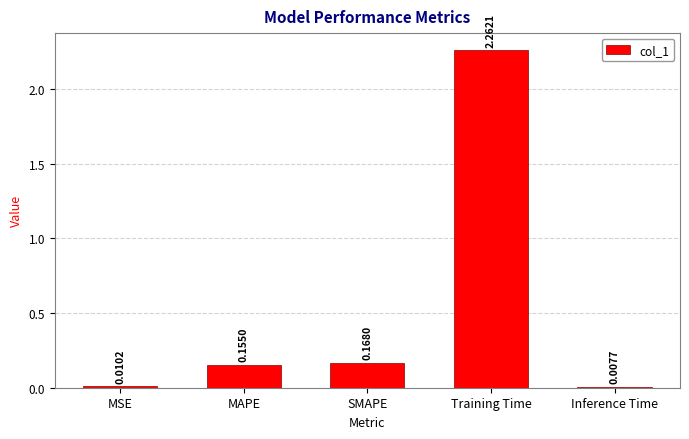

What is the label of the 1st bar from the right?

Inference Time